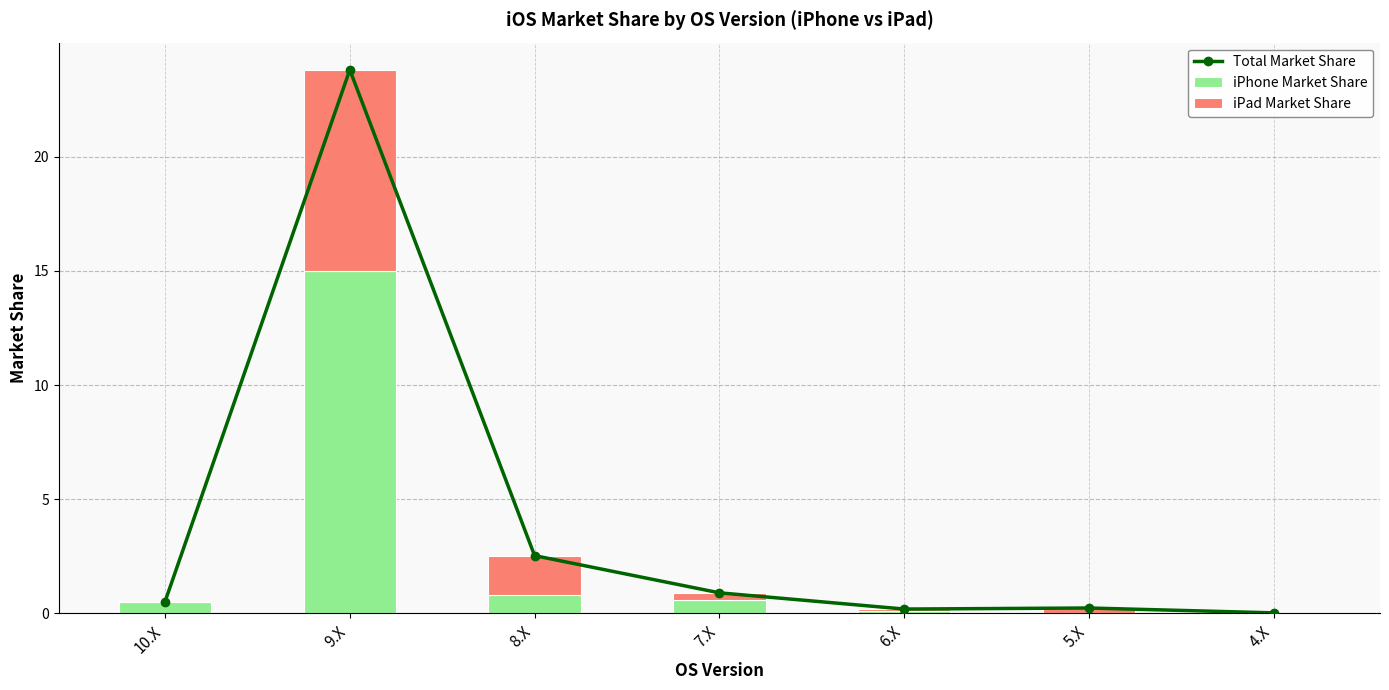

What is the total value across all series at 10.X?

1.0